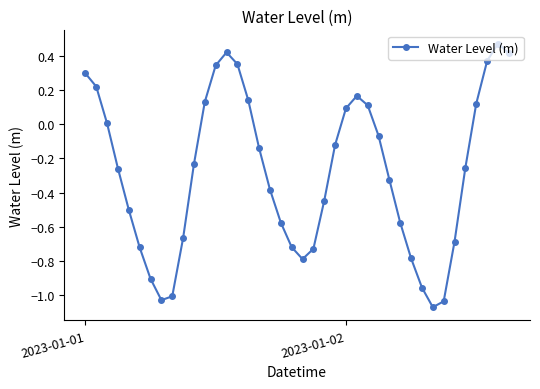

What is the value of the 5th point from the left?

-0.5